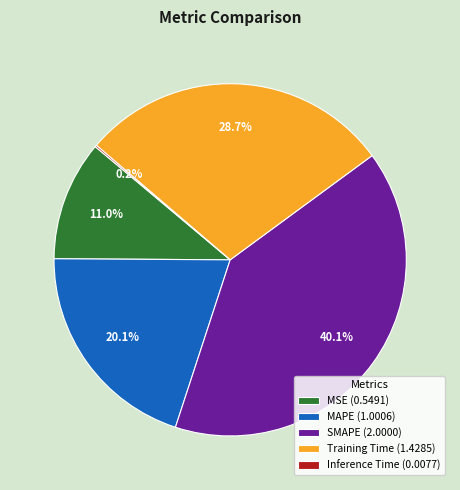

To the nearest percent, what is the average slice percentage?

20%